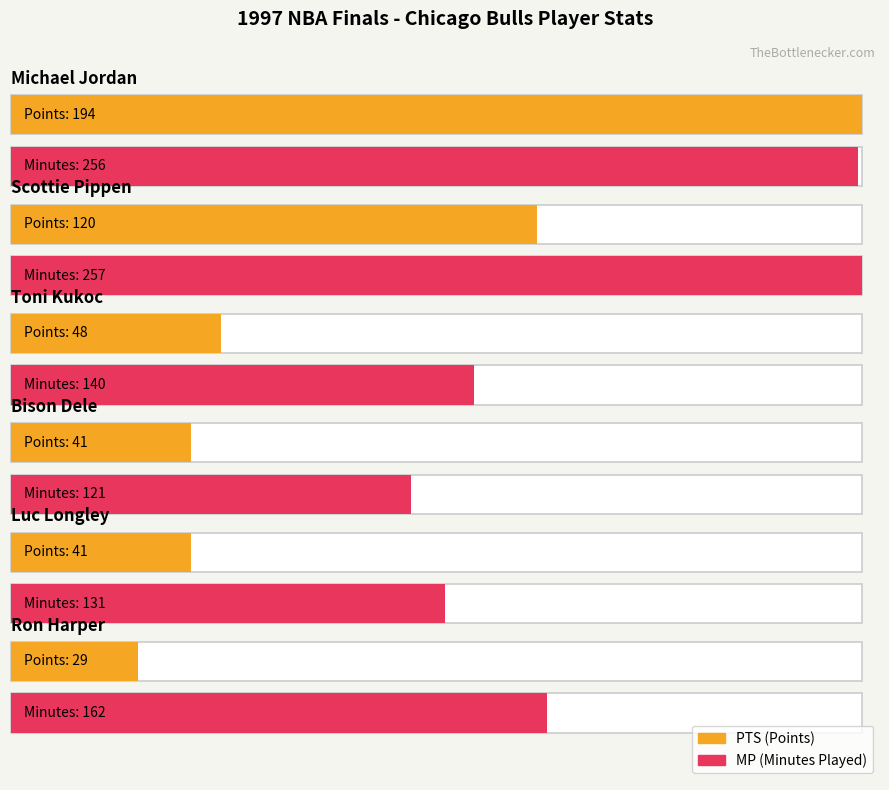

At which category is the sum across all series the highest?

Michael Jordan